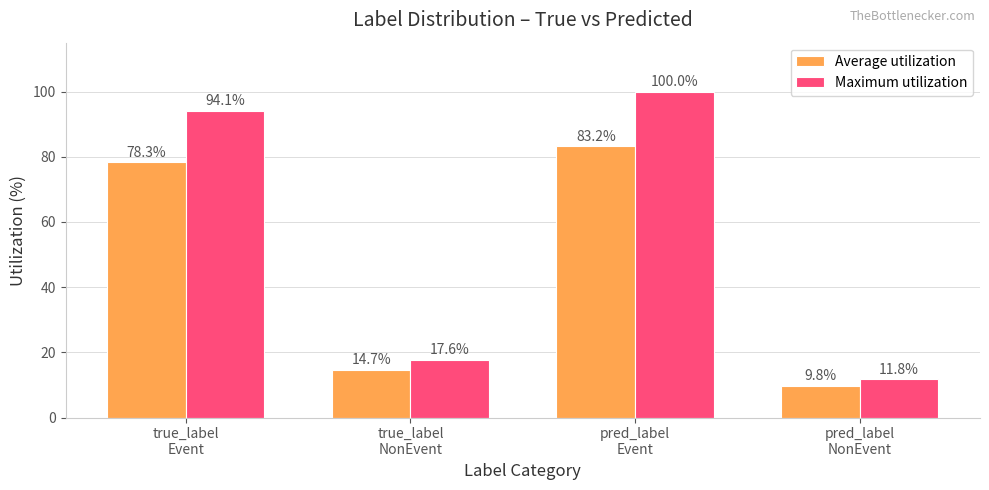

What is the difference between the Maximum utilization values at pred_label
NonEvent and pred_label
Event?

88.2